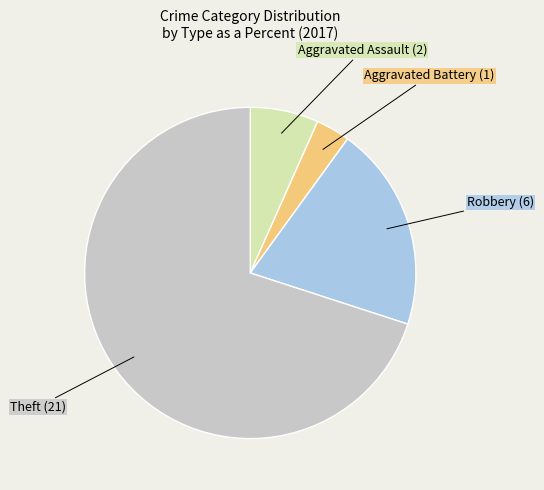

Is the sum of Aggravated Assault and Aggravated Battery greater than half?

No